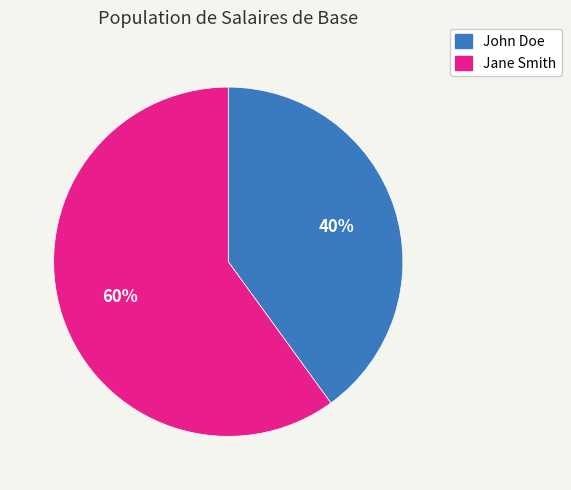

Approximately how many times larger is the value at Jane Smith compared to John Doe?

1.5